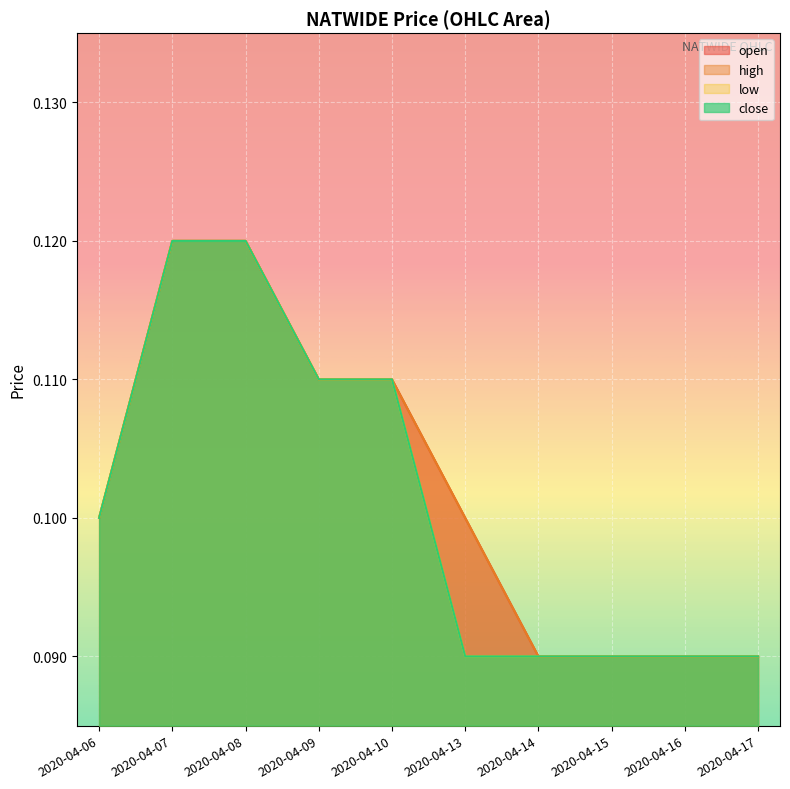

How many distinct data groups are displayed?

4